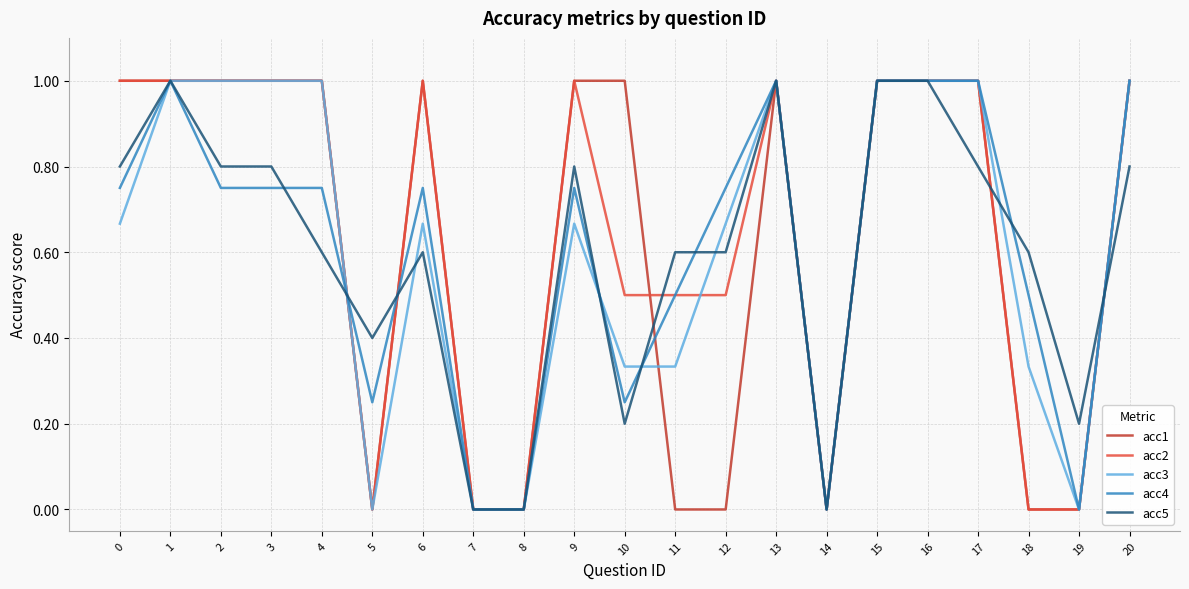

Is the value of acc5 at 5 greater than the value of acc3 at 14?

Yes